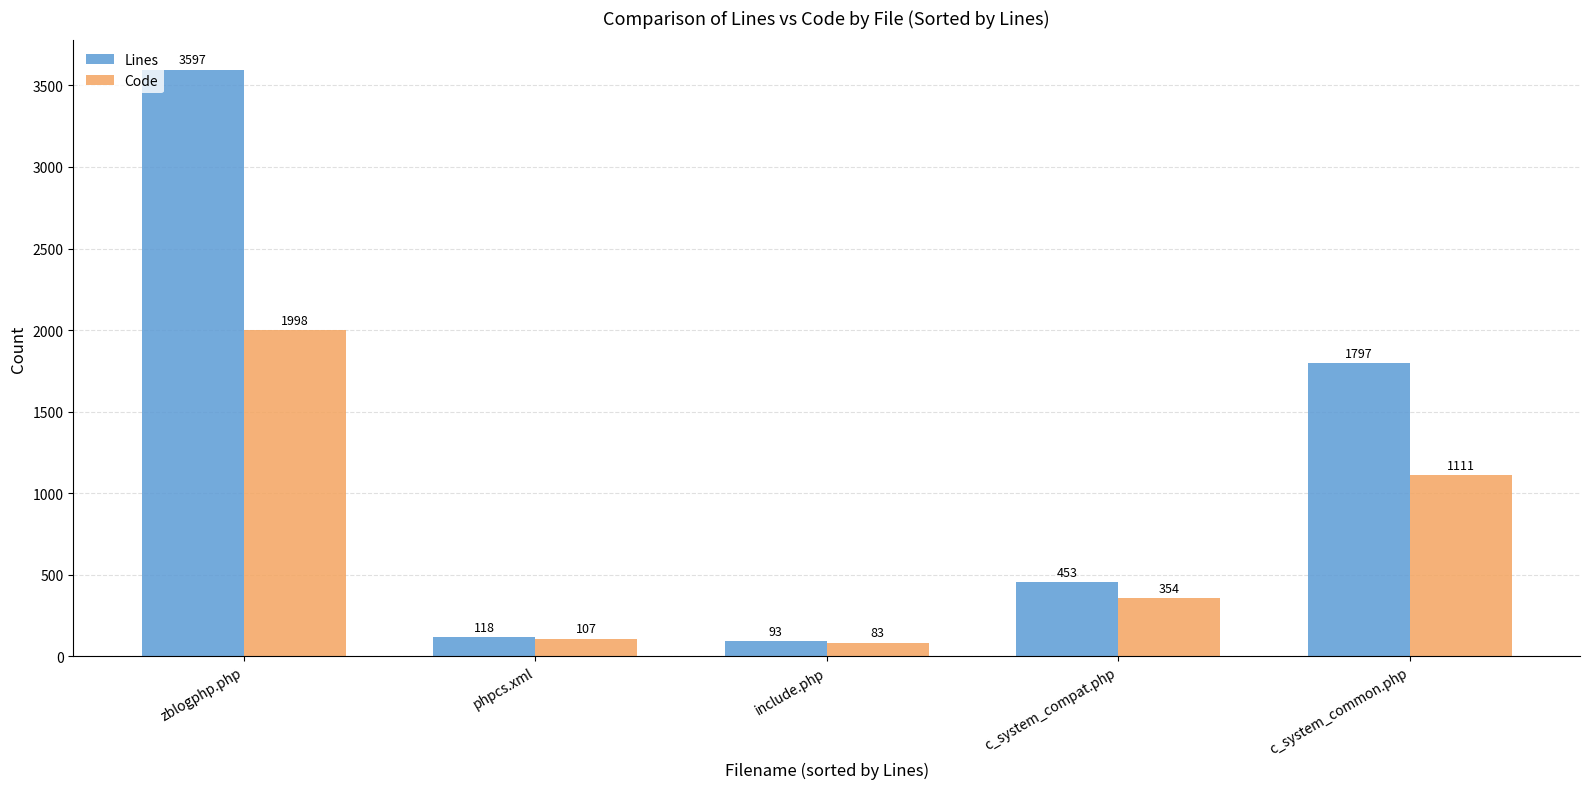

What is the total value across all series at phpcs.xml?

225